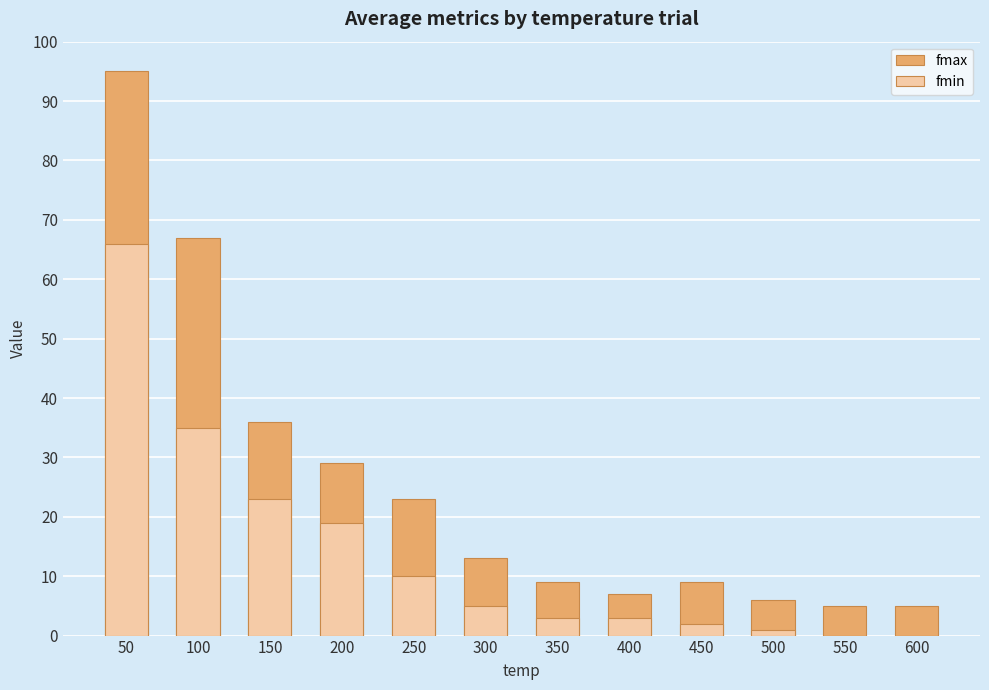

Which category has the lowest value in the fmax series?

550